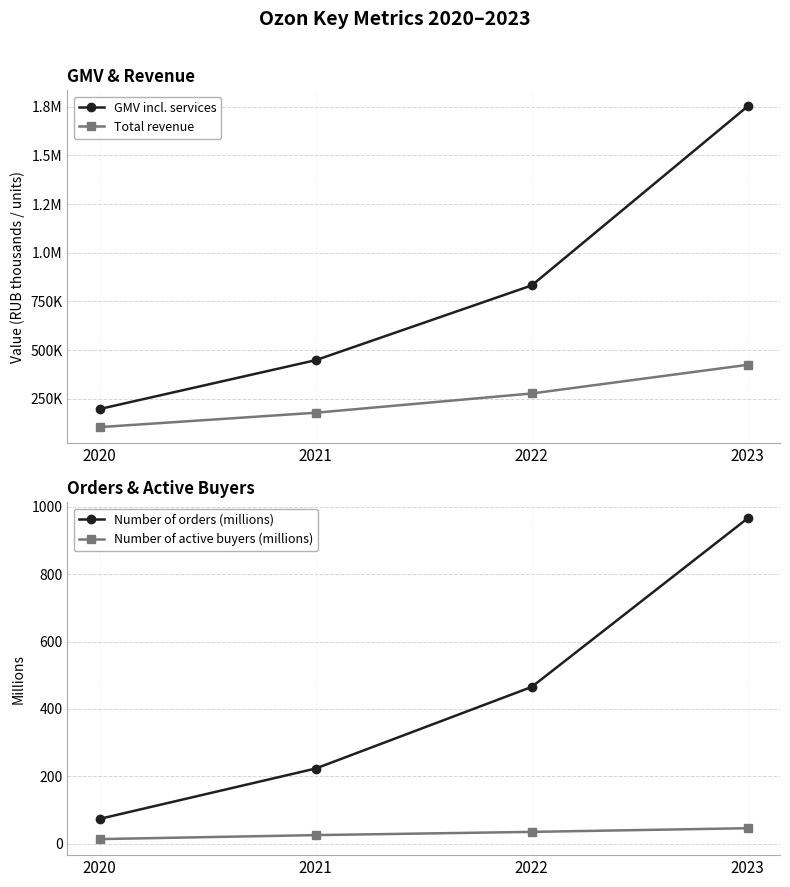

True or false: GMV incl. services and Number of orders (millions) intersect in this chart.

False